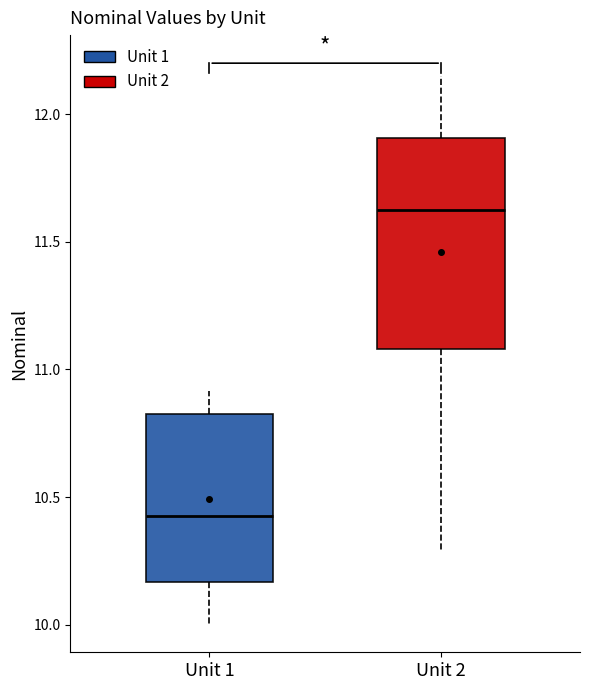

Reading left to right, transcribe this box plot: for each box, give where its median line is, the range the box spans, and where its two whiskers end, as read against the y-axis. The values are not printed on the chart, so give them approximately, as read against the axis.

Unit 1: median 10.40, box 10.15 to 10.85, whiskers 10.00 to 10.90
Unit 2: median 11.65, box 11.10 to 11.90, whiskers 10.30 to 12.15